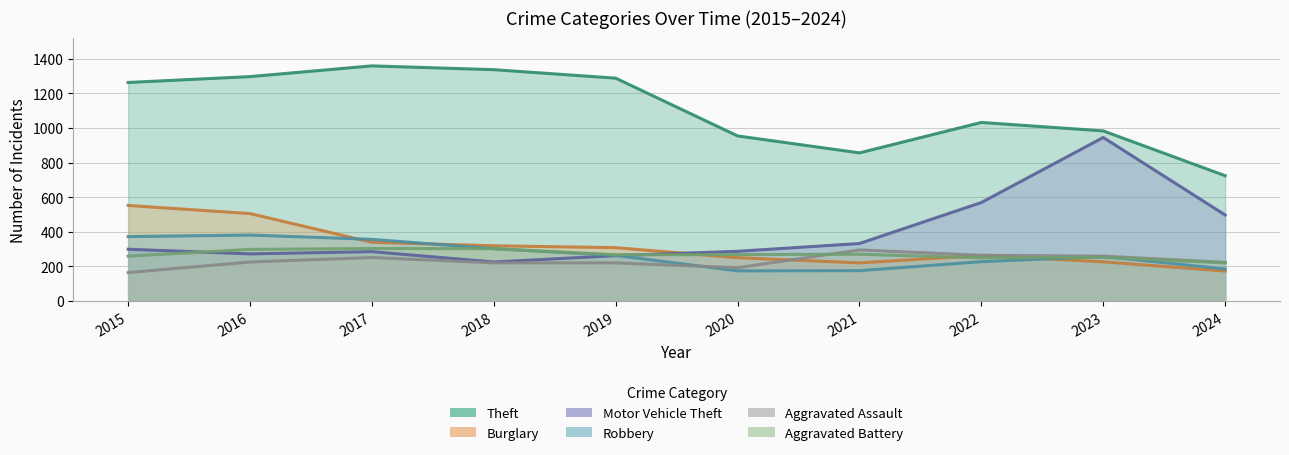

Between 2023 and 2016, which is larger?

2016